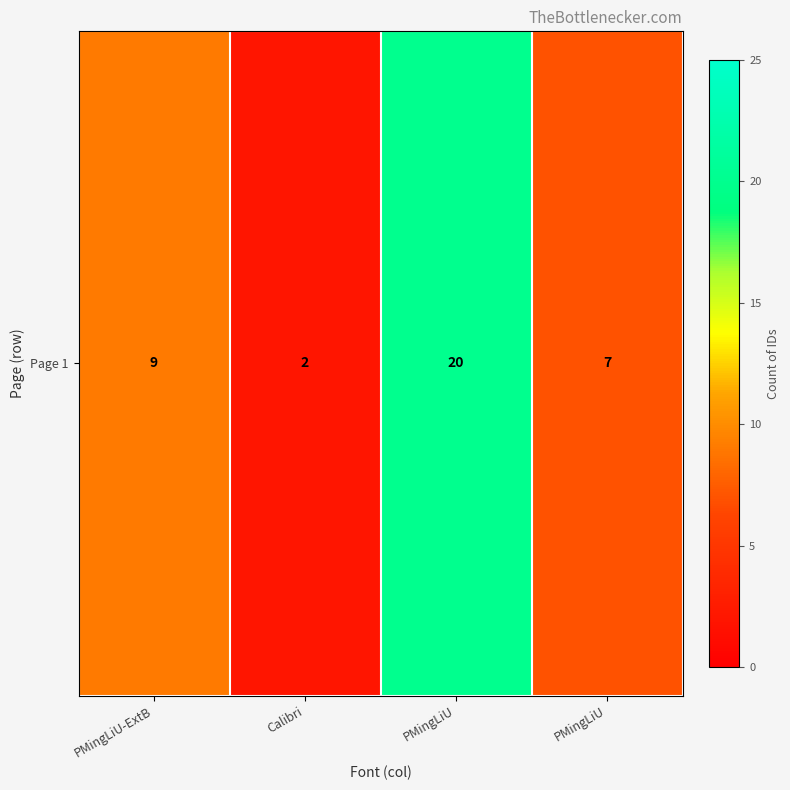

Approximately how many times larger is the value at PMingLiU compared to PMingLiU?

0.3